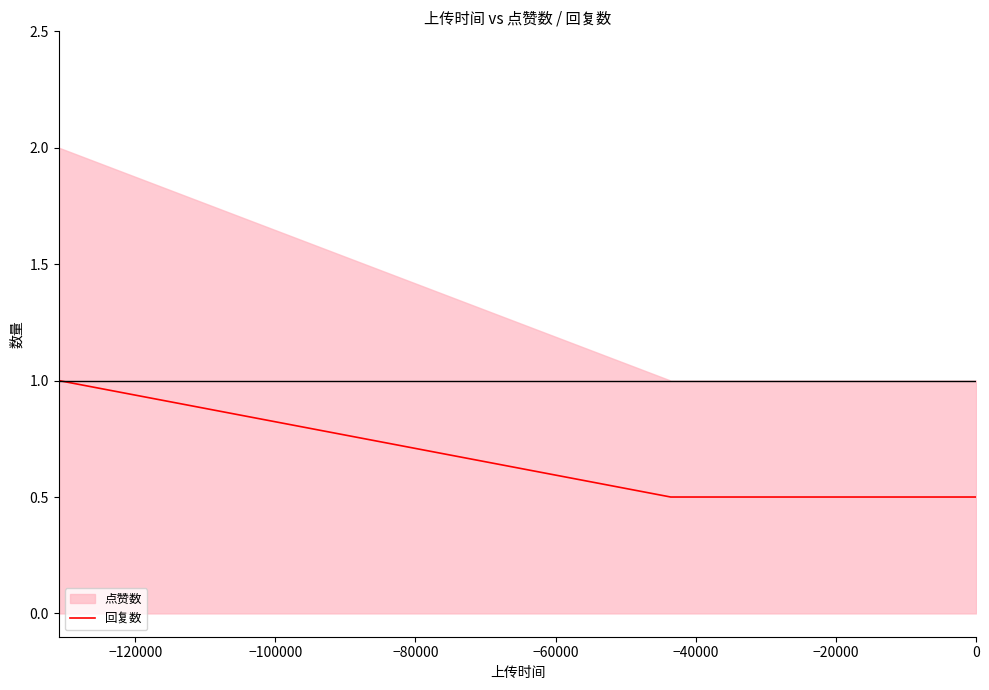

What is the maximum value for 回复数?

1.0